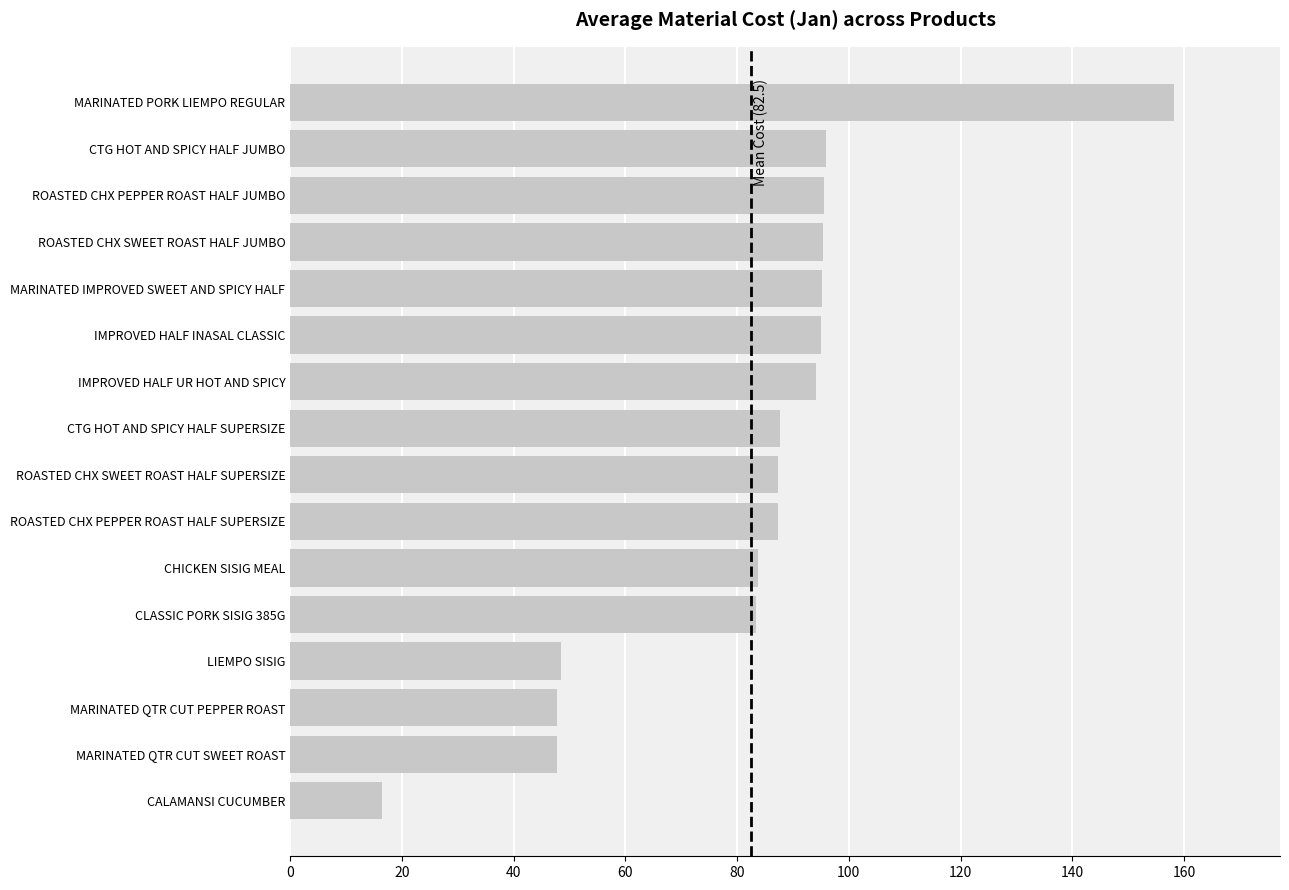

True or false: the data shows 83.7 at CHICKEN SISIG MEAL.

True